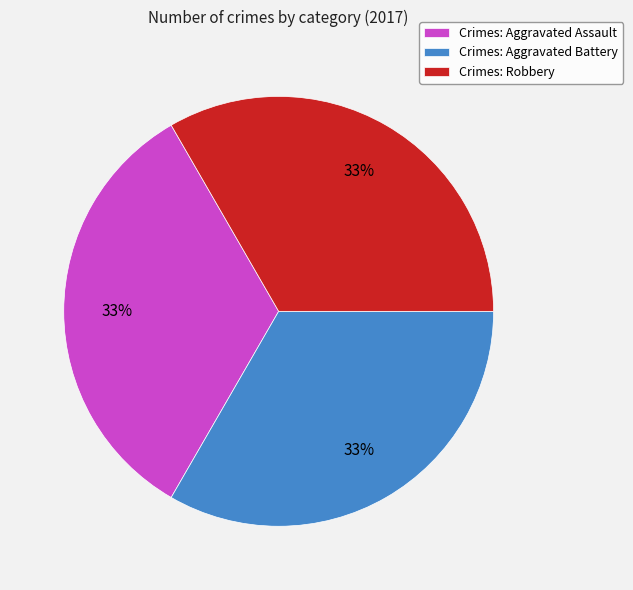

Do Crimes: Aggravated Battery and Crimes: Robbery together represent more than half of the pie?

Yes